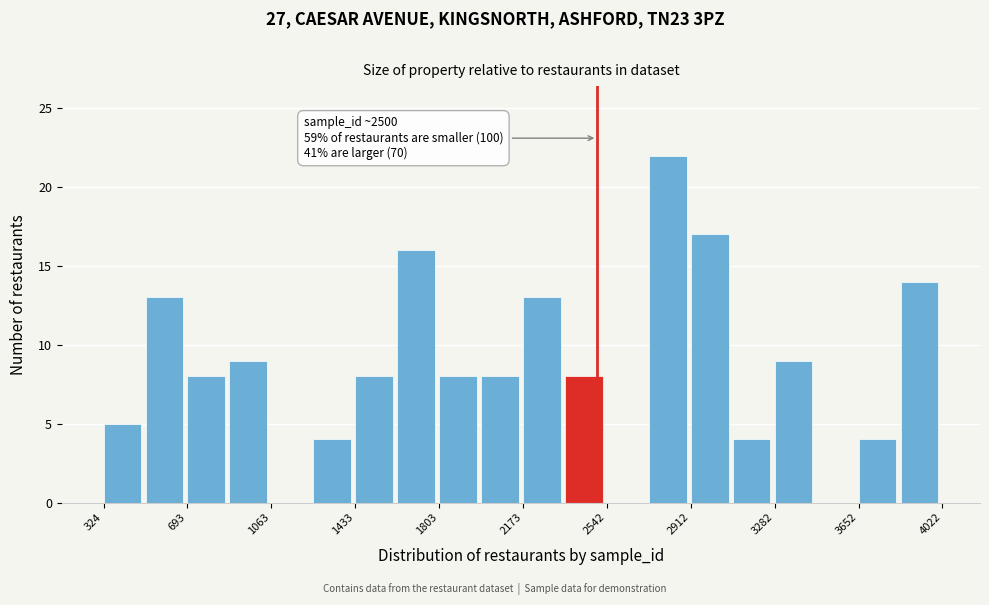

Around what value on the x-axis is the tallest bar? Give the approximate position of its centre, as read against the axis.

2800